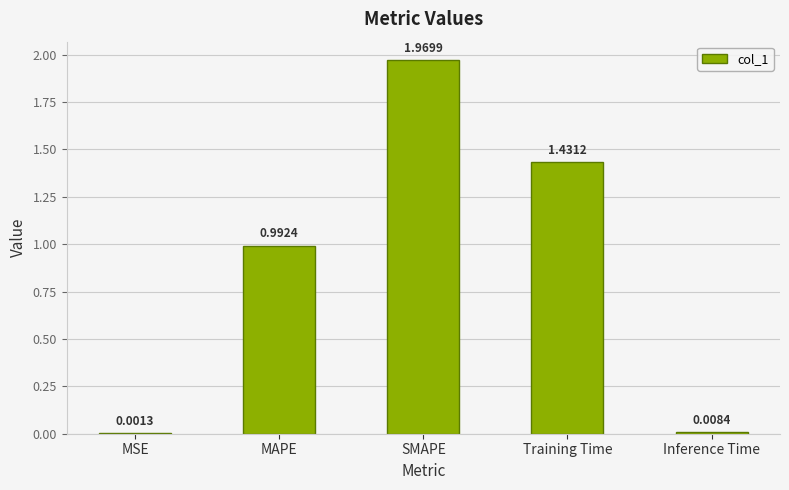

Which category has the highest value across all series?

SMAPE